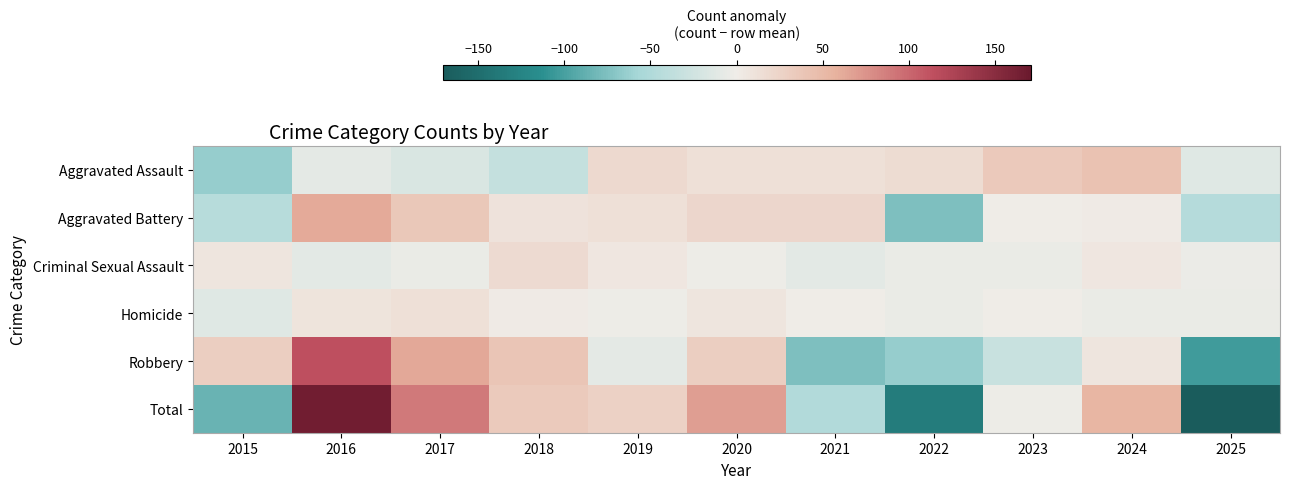

List the series in order of their peak value, highest first.

Total, Robbery, Aggravated Battery, Aggravated Assault, Criminal Sexual Assault, Homicide